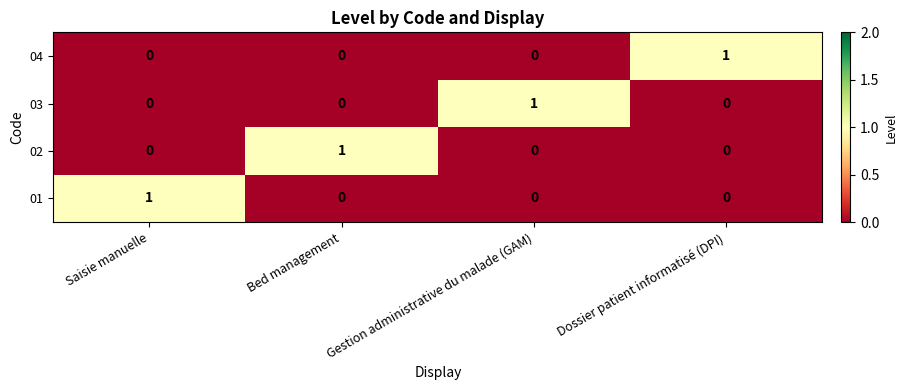

True or false: 03 has a value of 0 at Dossier patient informatisé (DPI).

True